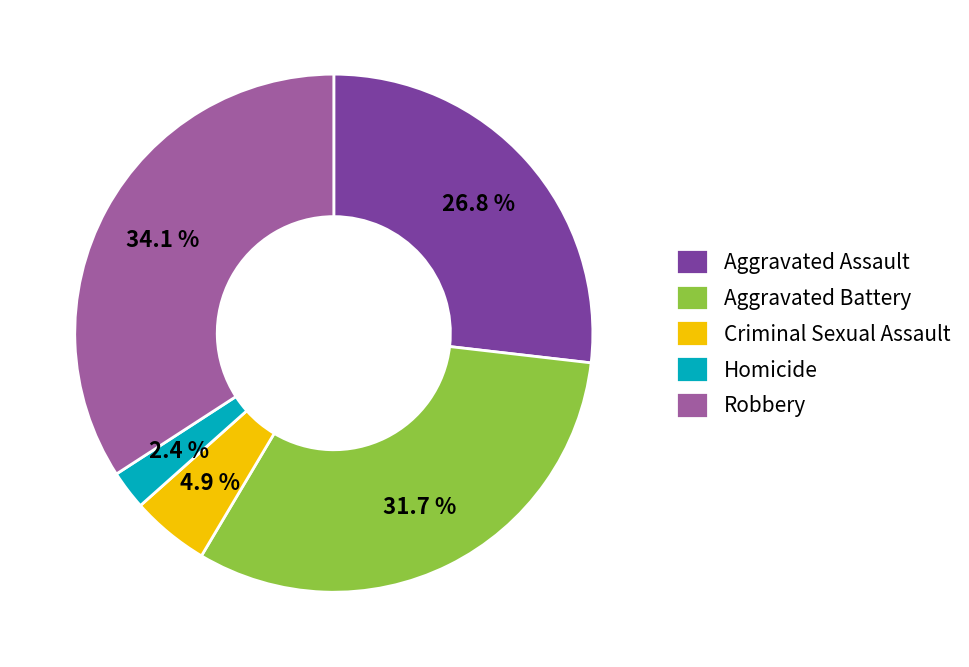

Count the number of slices in the pie.

5